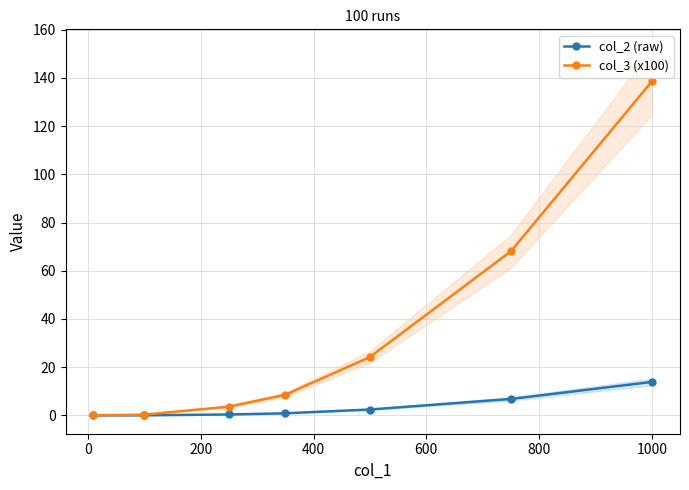

What are all the series names shown in the legend?

col_2 (raw), col_3 (x100)